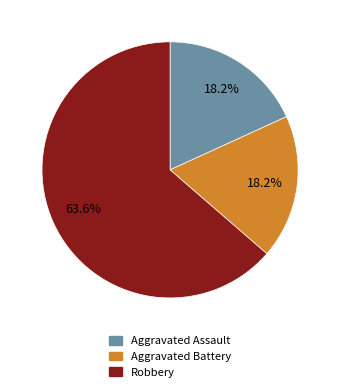

How many slices are in this pie chart?

3